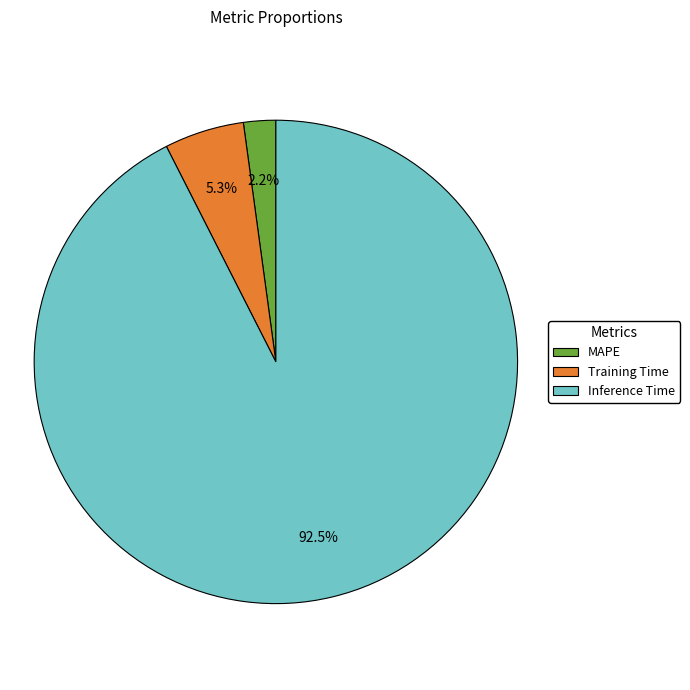

How many segments does this pie chart have?

3